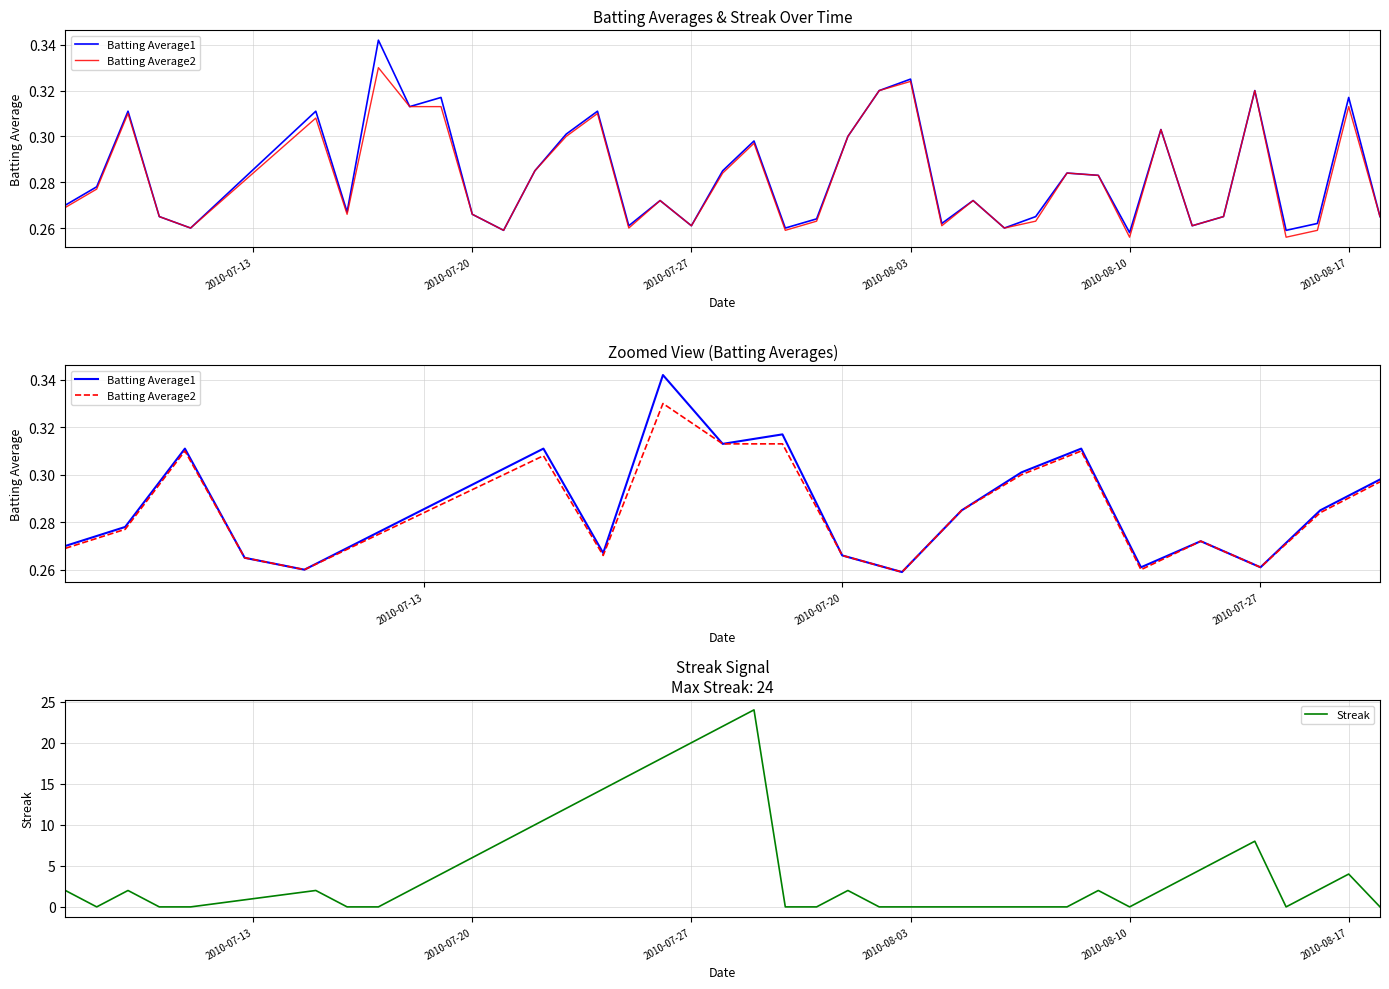

What are all the series names shown in the legend?

Batting Average1, Batting Average2, Streak